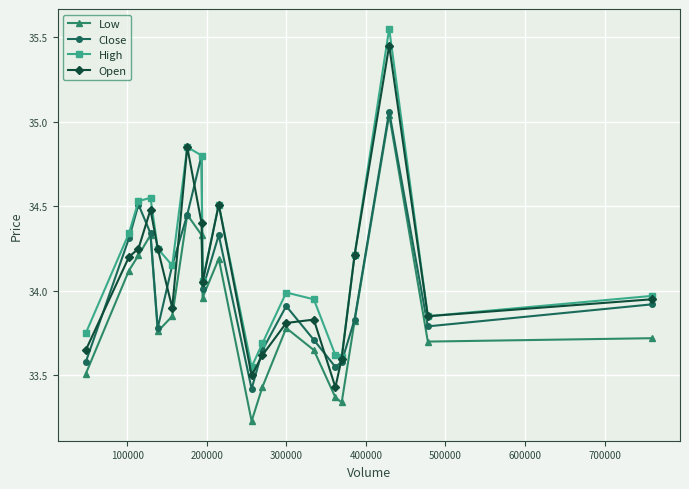

True or false: Low has more than 2 interior local peaks.

True